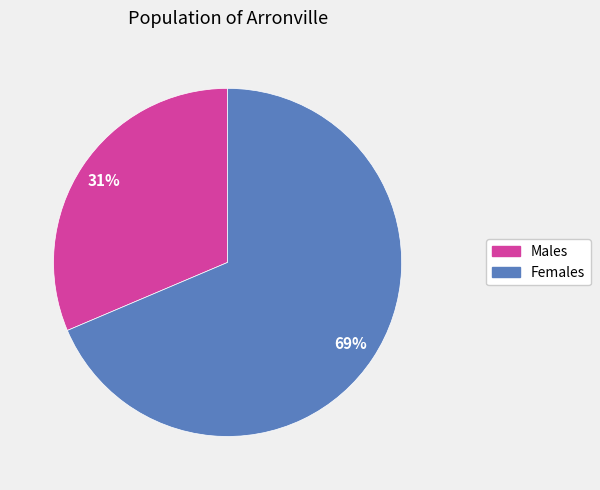

Is there a majority slice in this chart?

Yes